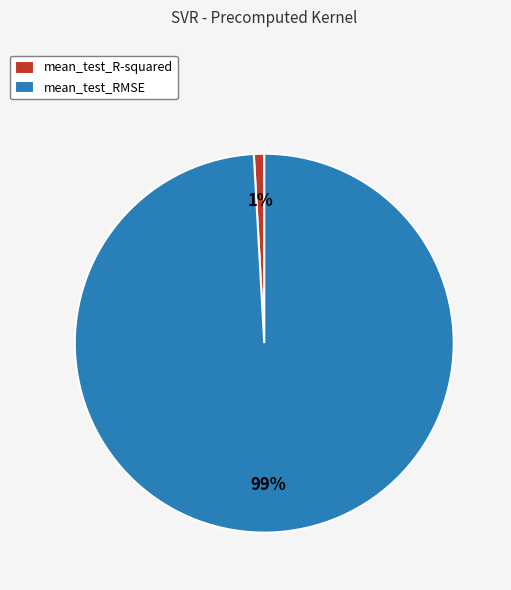

To the nearest percent, what is the difference between the mean_test_RMSE and mean_test_R-squared slice percentages?

98%